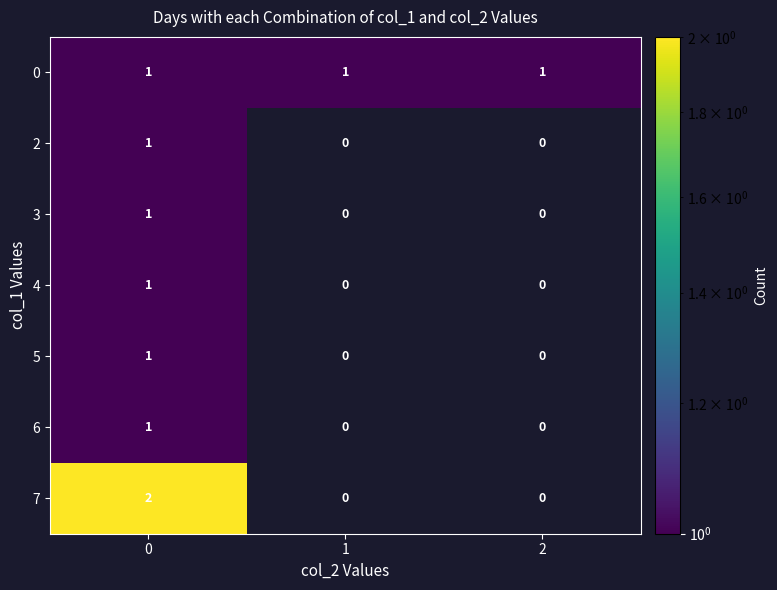

True or false: 6 has a value of 0 at 0.

False